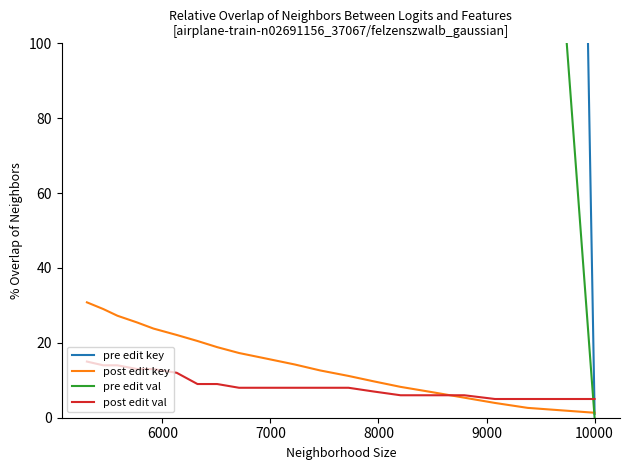

How many data points in post edit key are less than 15?

10